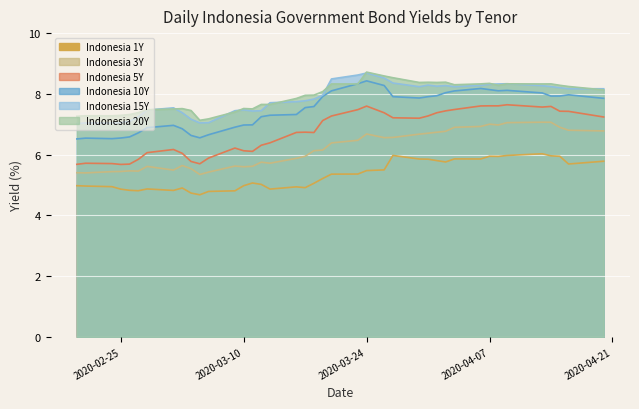

The value of Indonesia 15Y at 2020-03-10 is 11.0. True or false?

False